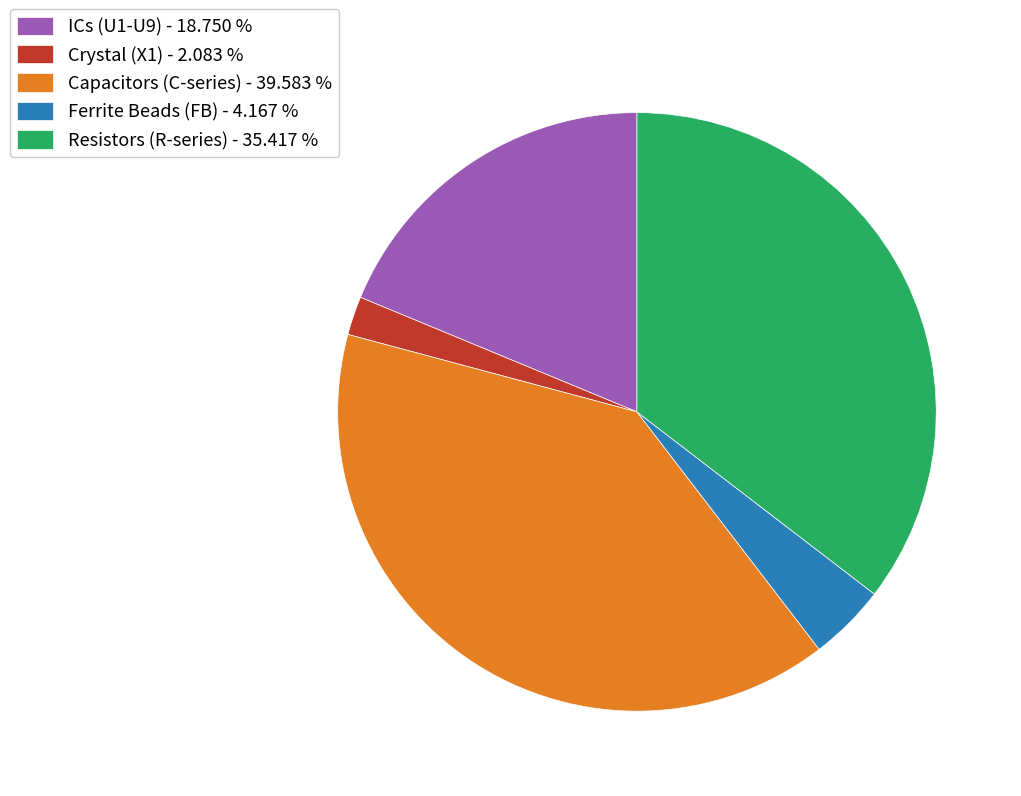

What is the largest slice in the pie chart?

Capacitors (C-series) - 39.583 %